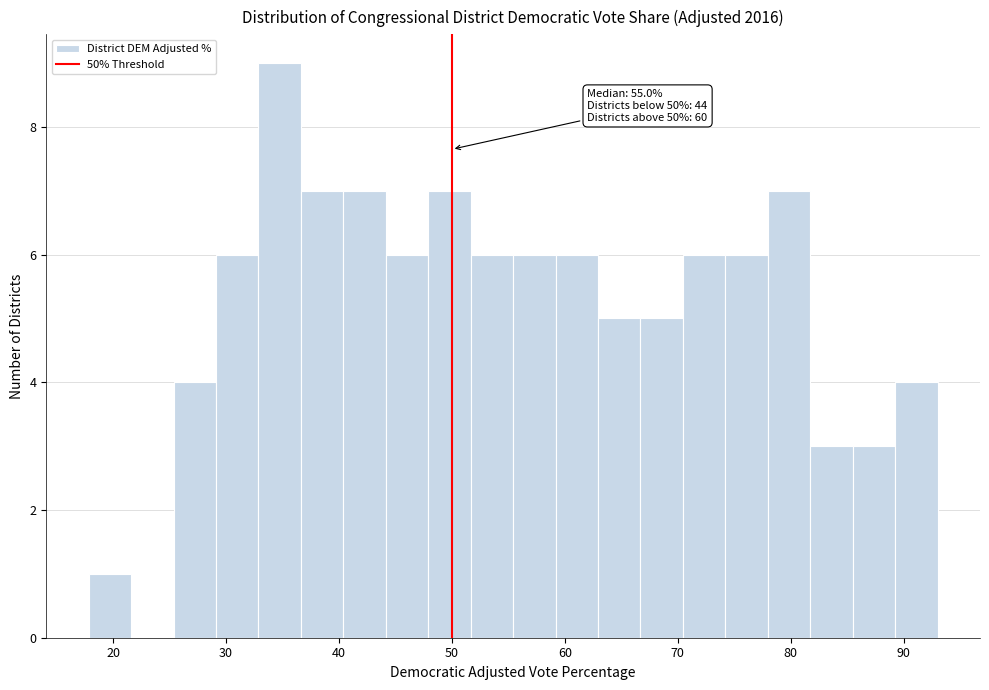

Around what value on the x-axis is the tallest bar? Give the approximate position of its centre, as read against the axis.

35